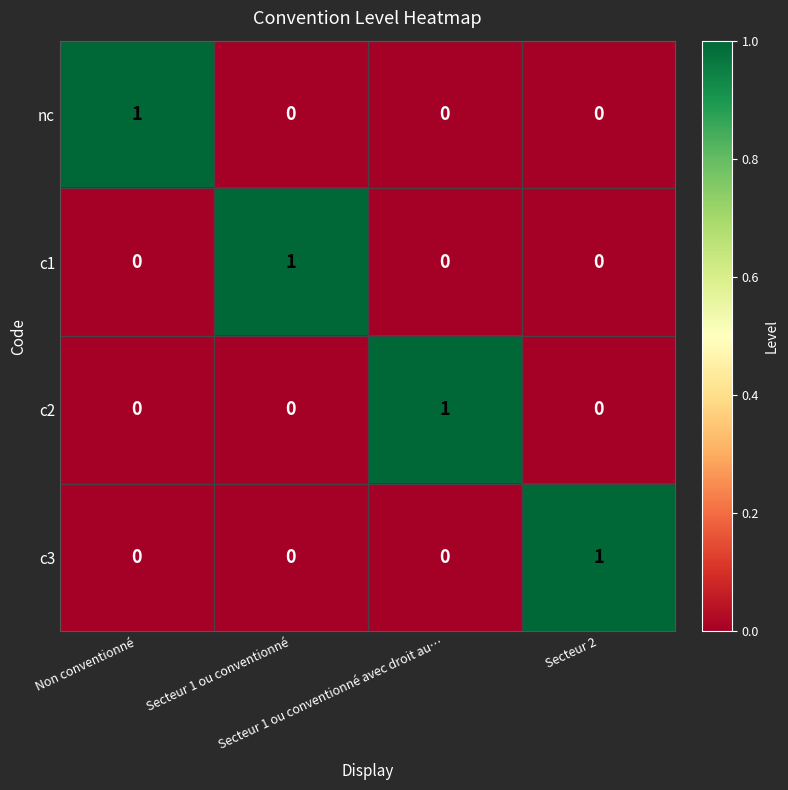

Count the c1 values in the range 0 to 1.

4